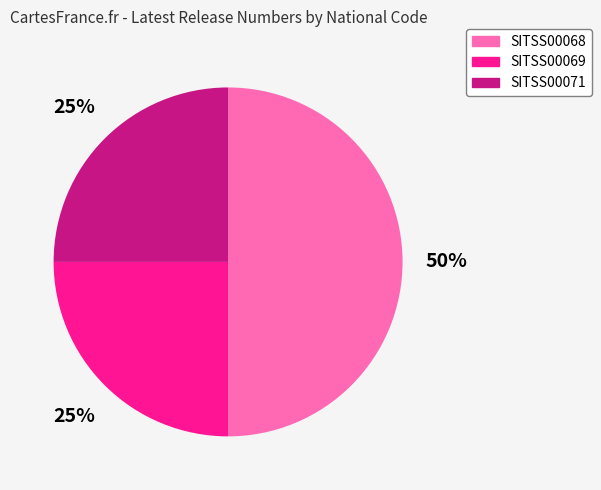

Do SITSS00069 and SITSS00068 together represent more than half of the pie?

Yes